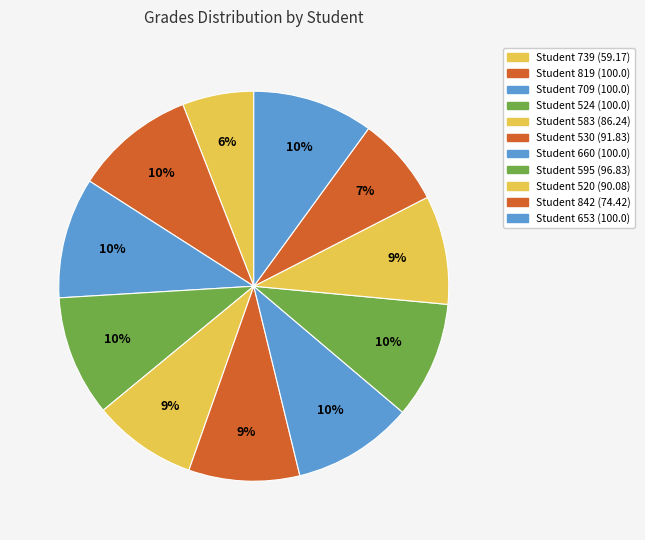

Is there any slice that represents more than half of the pie?

No